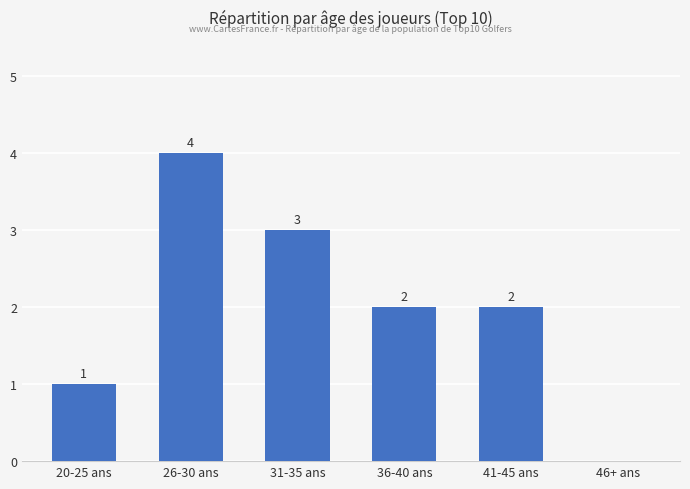

Which category has the highest value across all series?

26-30 ans